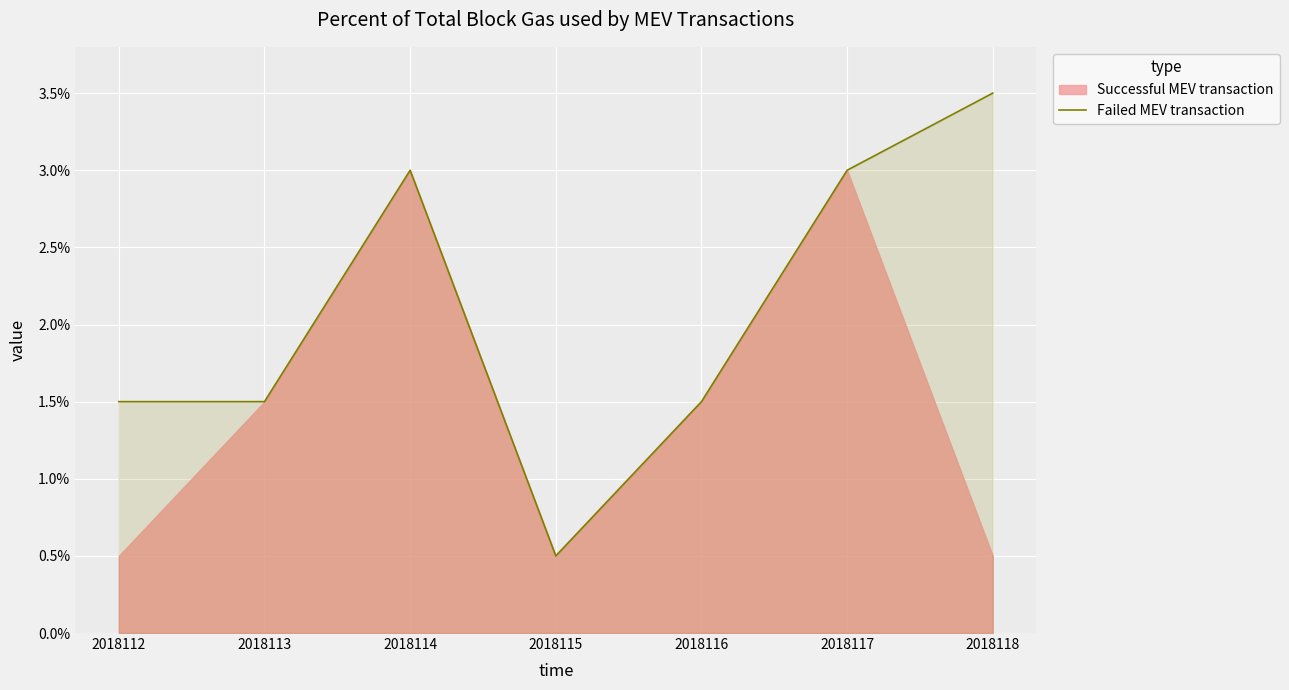

The chart shows a value of 0.0 at 2018116. True or false?

False